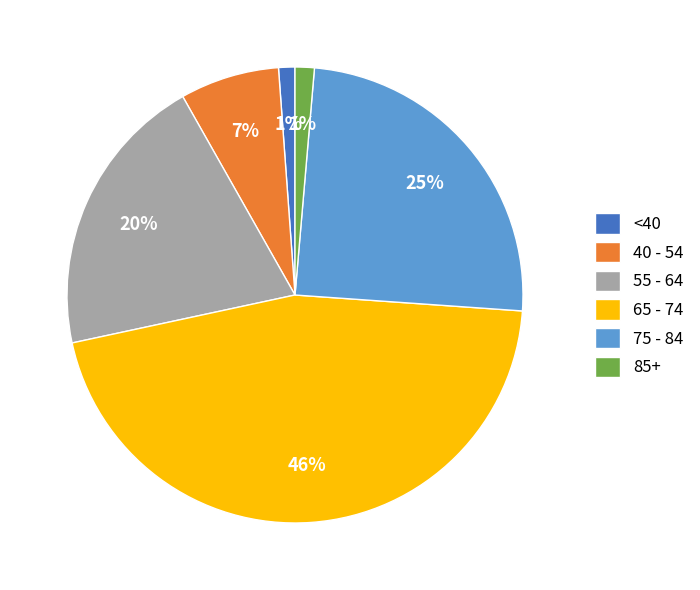

Is the sum of 75 - 84 and 85+ greater than half?

No